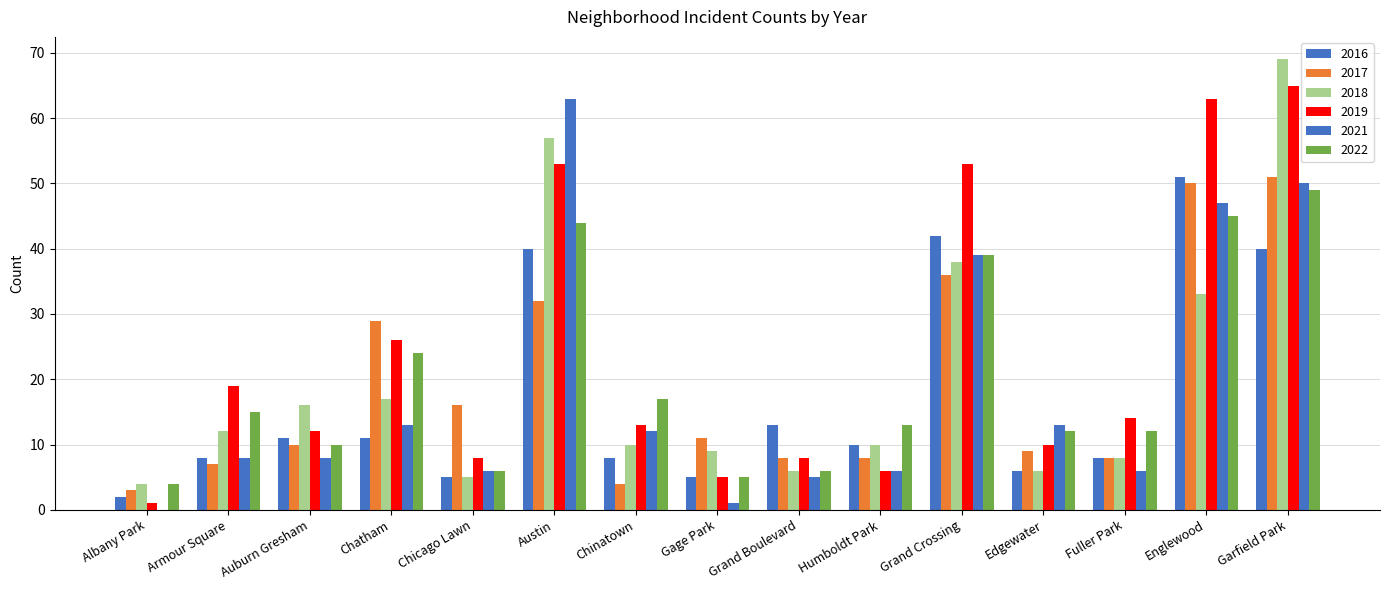

Does the chart contain stacked bars?

No